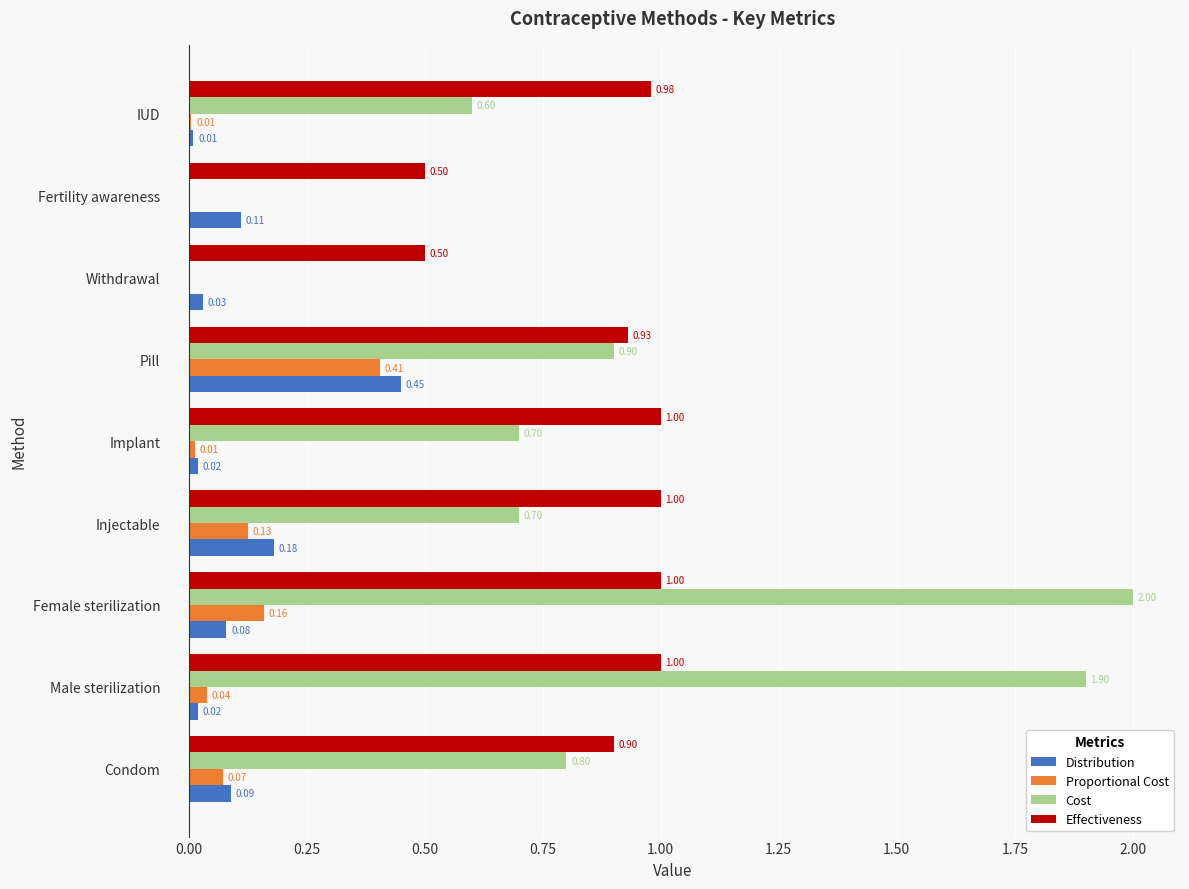

Is the value of Proportional Cost at Female sterilization greater than the value of Cost at Withdrawal?

Yes